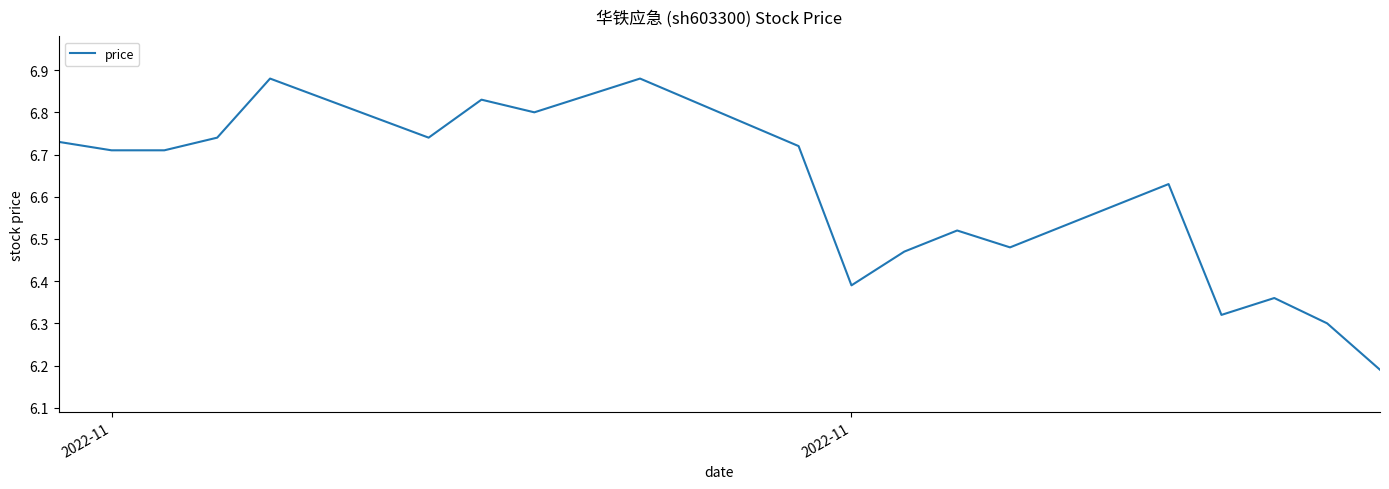

What is the difference between the maximum and minimum values?

0.7